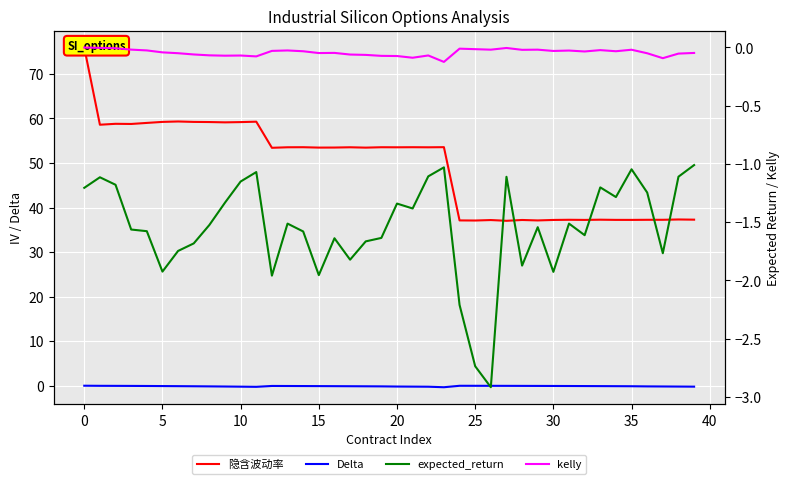

Is it true that Delta equals -0.1 at 5?

True